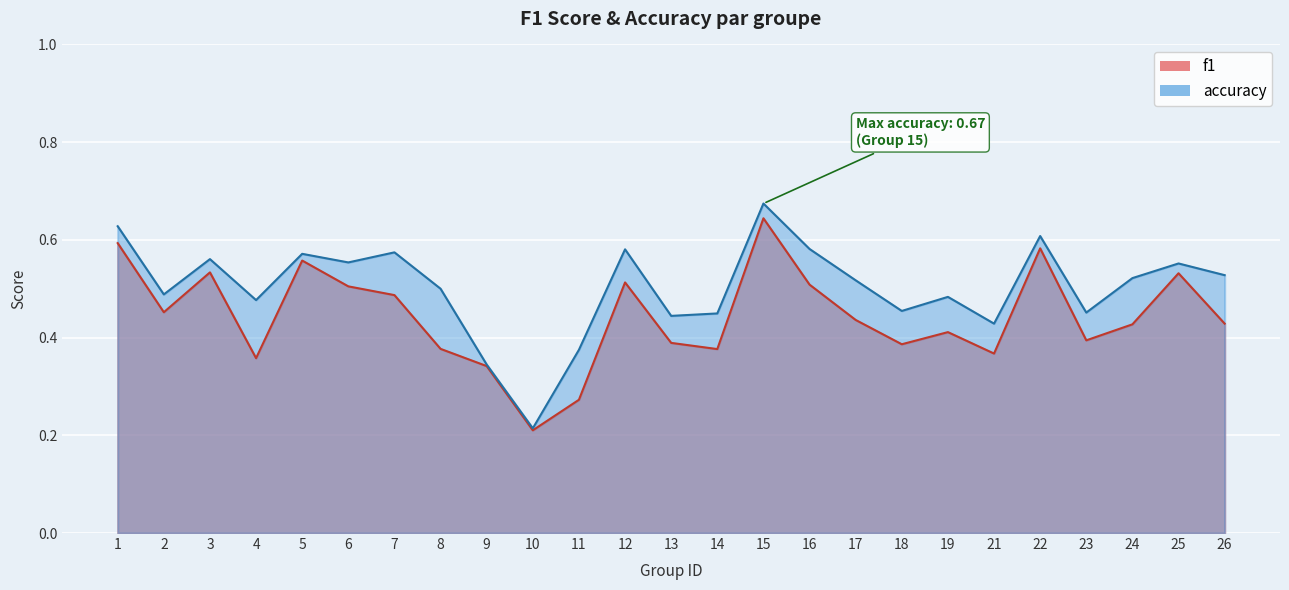

Reading left to right, list all the values displayed in this chart.

f1: 0.6	0.5	0.5	0.4	0.6	0.5	0.5	0.4	0.3	0.2	0.3	0.5	0.4	0.4	0.6	0.5	0.4	0.4	0.4	0.4	0.6	0.4	0.4	0.5	0.4
accuracy: 0.6	0.5	0.6	0.5	0.6	0.6	0.6	0.5	0.3	0.2	0.4	0.6	0.4	0.4	0.7	0.6	0.5	0.5	0.5	0.4	0.6	0.5	0.5	0.6	0.5